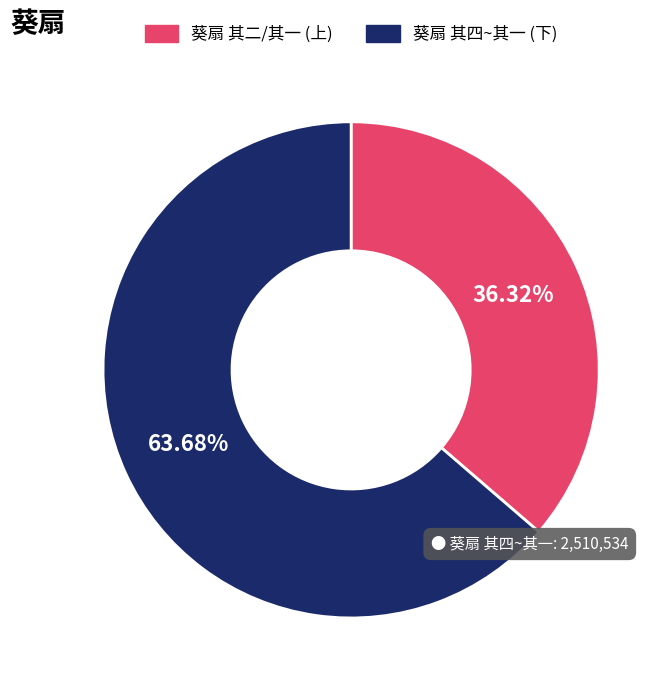

Does any single category account for the majority?

Yes